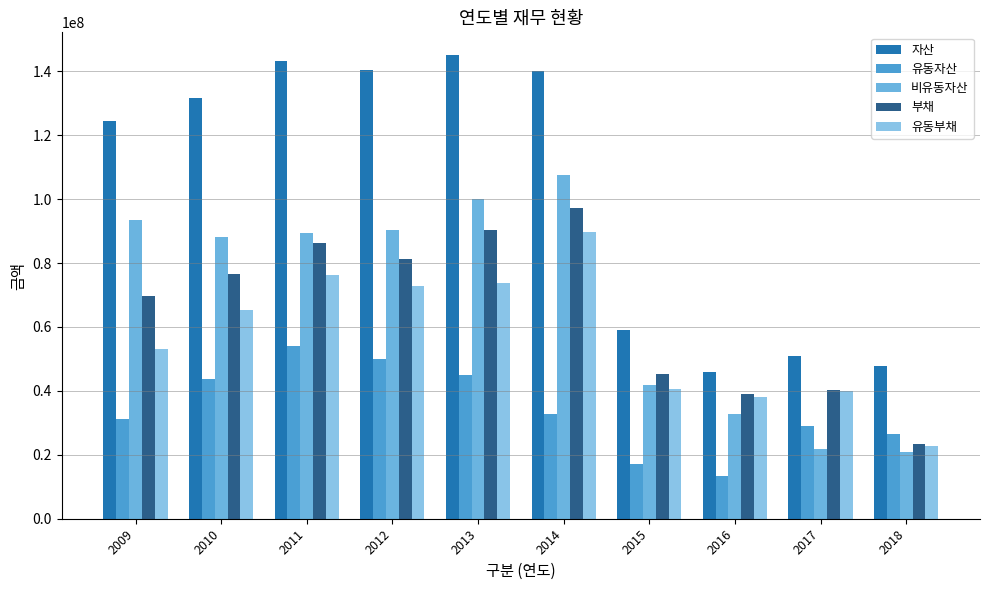

Rank the series by their maximum value, from lowest to highest.

유동자산, 유동부채, 부채, 비유동자산, 자산